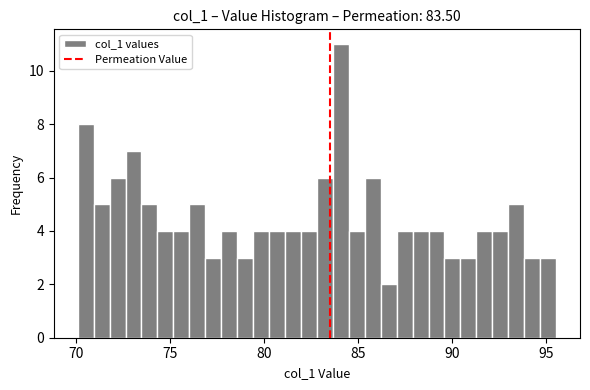

Read against the x-axis, roughly where is the centre of the tallest bar?

84.0